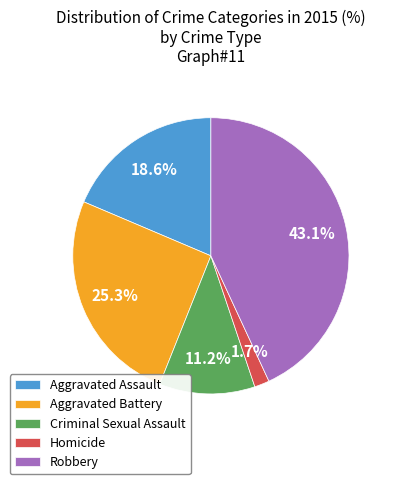

Is Aggravated Assault the majority of the pie?

No